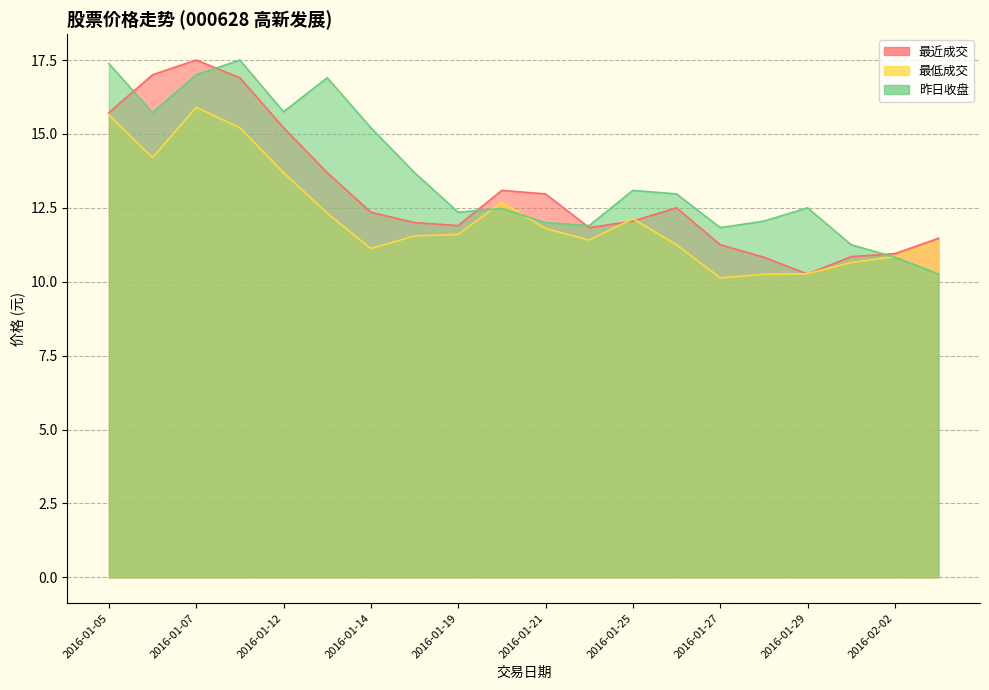

At how many categories does at least one series exceed 17?

3